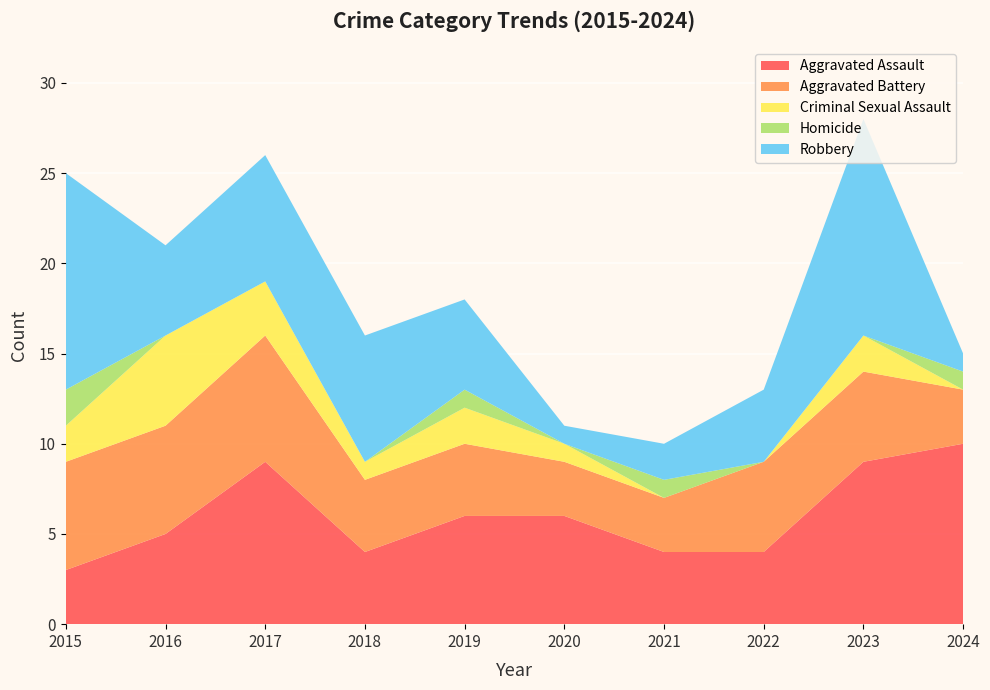

Reading left to right, transcribe all the data shown in this chart.

Aggravated Assault: 3	5	9	4	6	6	4	4	9	10
Aggravated Battery: 6	6	7	4	4	3	3	5	5	3
Criminal Sexual Assault: 2	5	3	1	2	1	0	0	2	0
Homicide: 2	0	0	0	1	0	1	0	0	1
Robbery: 12	5	7	7	5	1	2	4	12	1